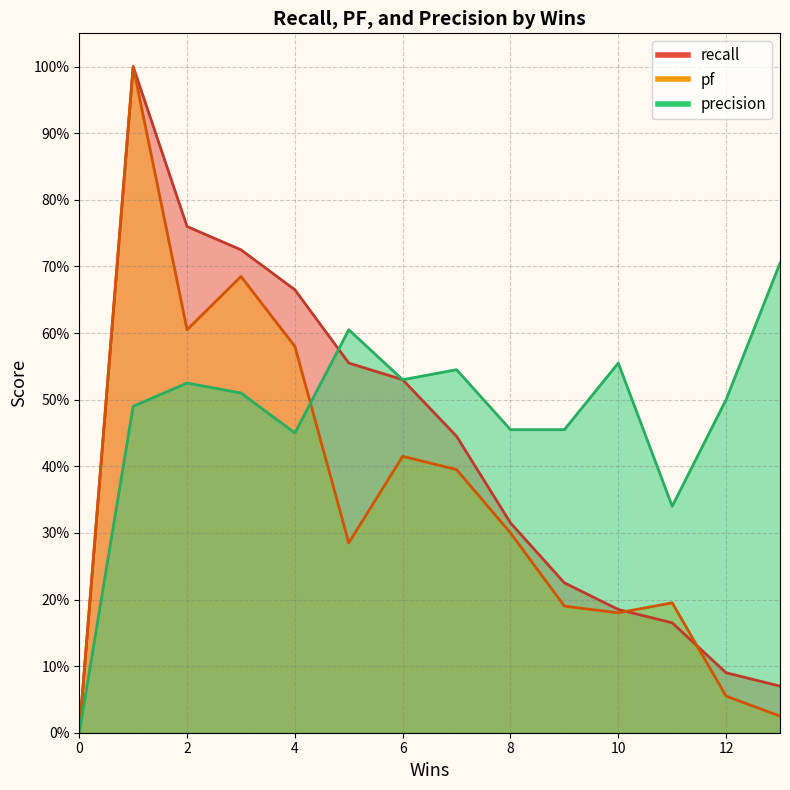

List the series in order of their overall mean, lowest first.

pf, recall, precision